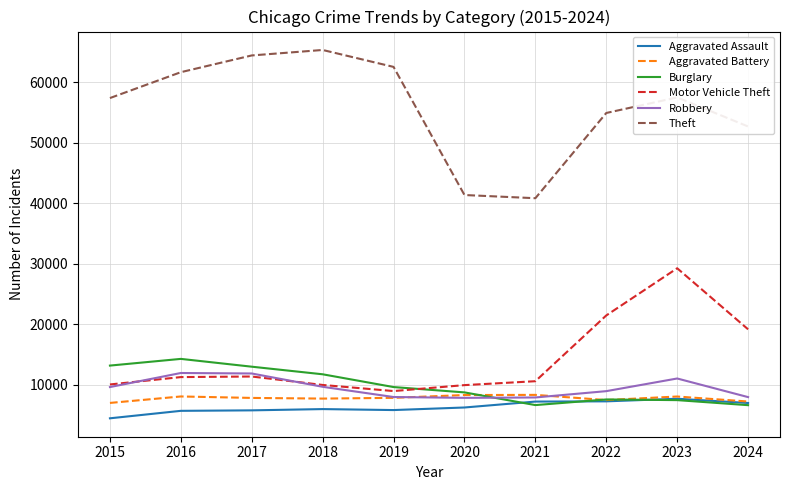

What is the highest value of the Theft series?

65290